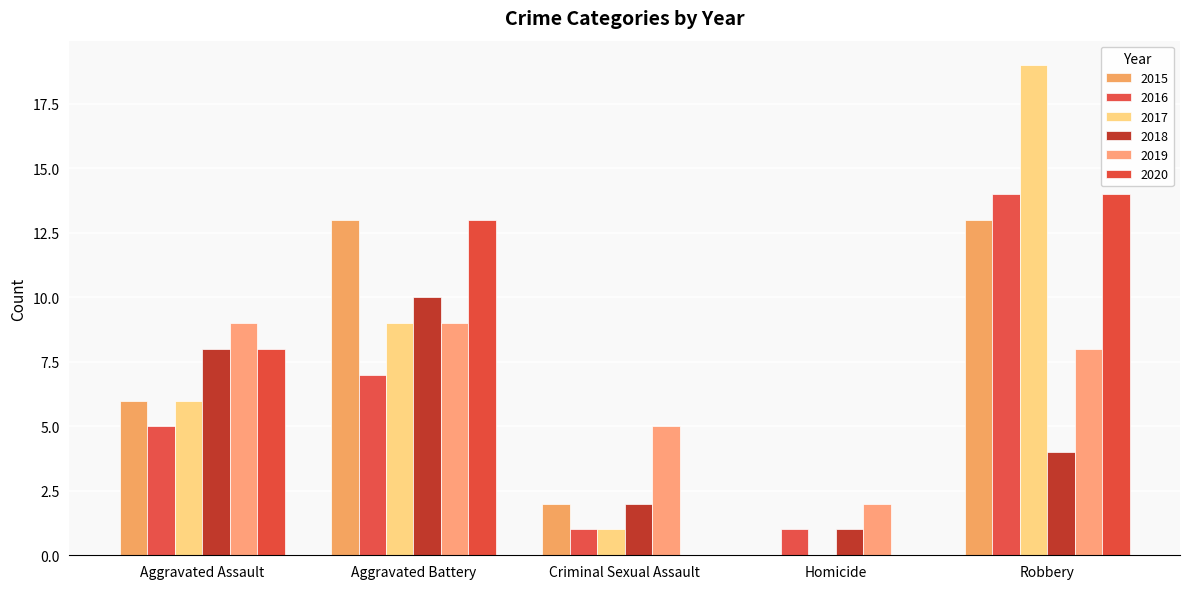

At which label does 2016 first exceed 5?

Aggravated Battery